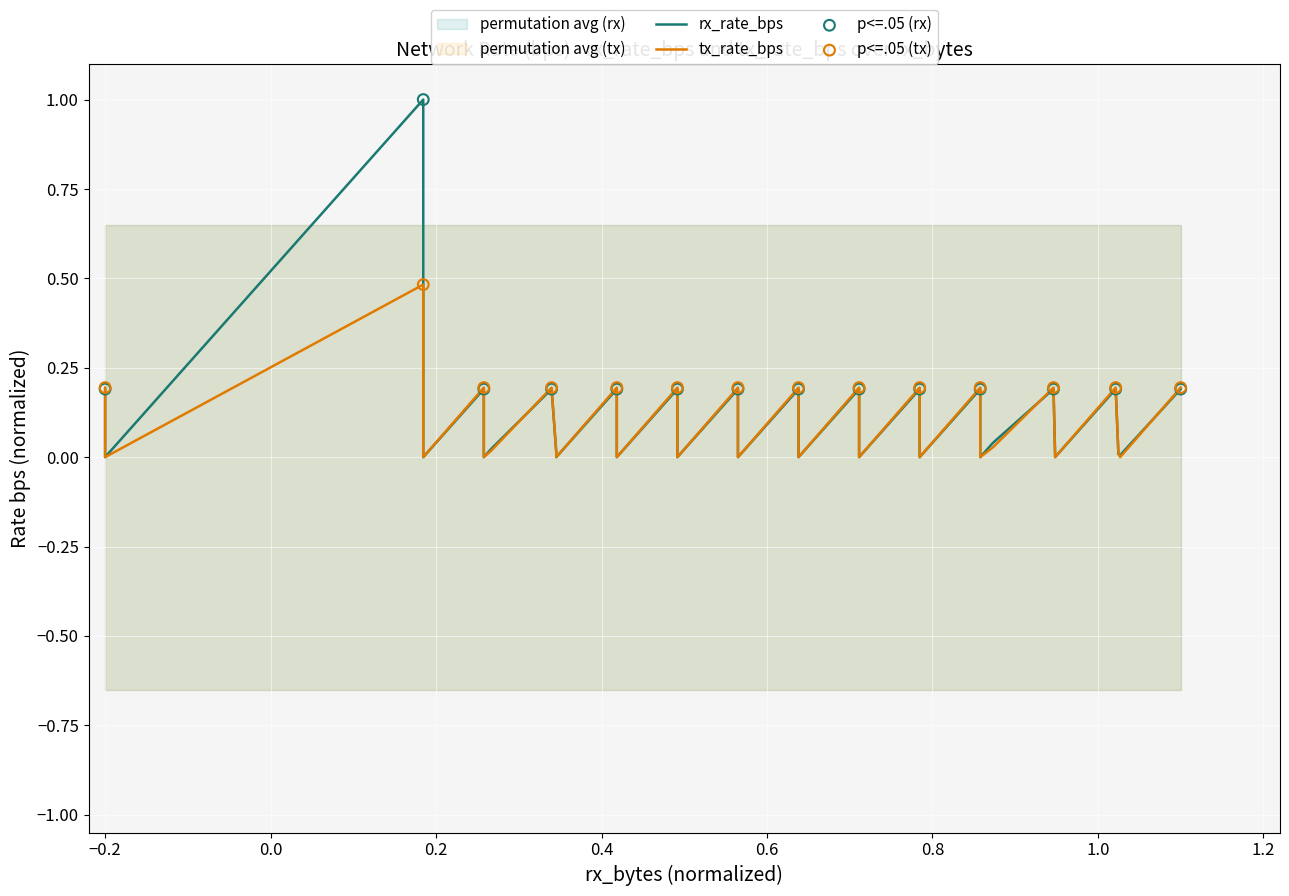

Which series has the largest total across all categories?

rx_rate_bps